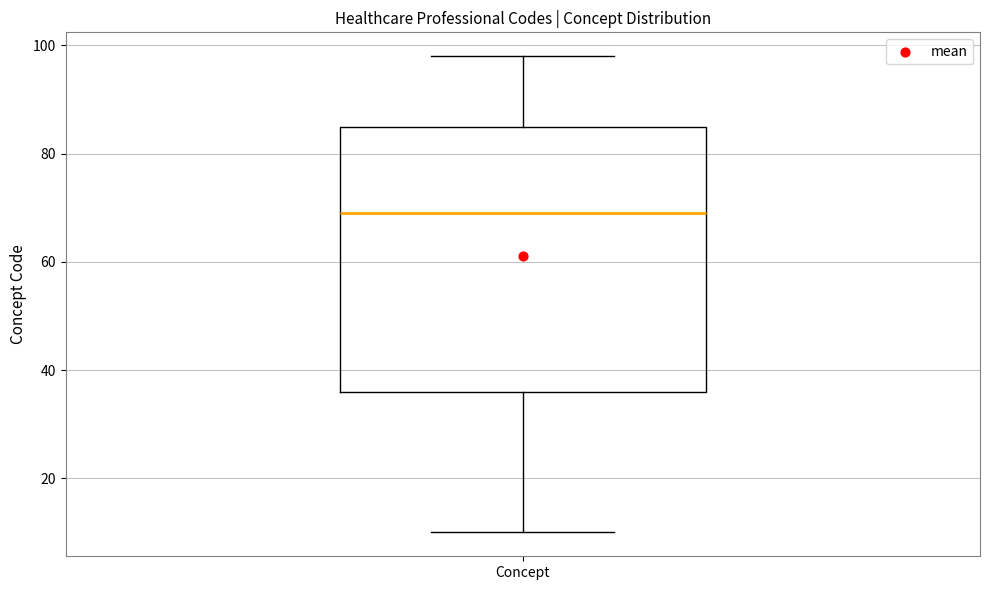

Transcribe this box plot: give where the median line is, the range the box spans, and where the two whiskers end, as read against the y-axis. The values are not printed on the chart, so give them approximately, as read against the axis.

median 70, box 36 to 86, whiskers 10 to 98